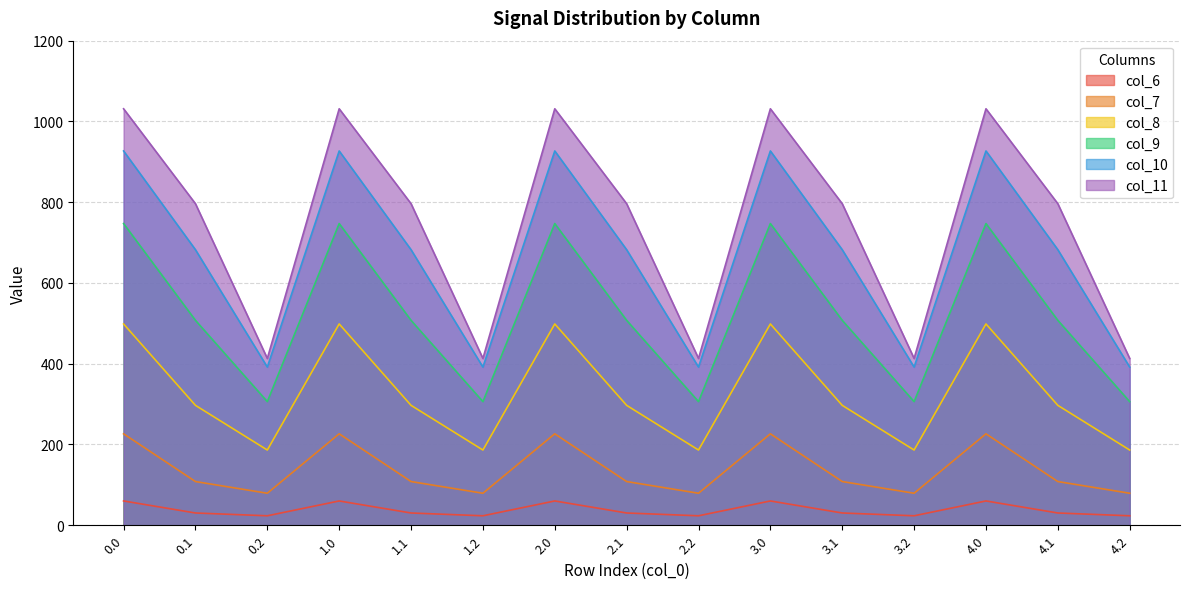

Reading left to right, transcribe all the data shown in this chart.

col_6: 60.2	30.4	23.4	60.2	30.4	23.4	60.2	30.4	23.4	60.2	30.4	23.4	60.2	30.4	23.4
col_7: 226.4	108.2	79.2	226.4	108.2	79.2	226.4	108.2	79.2	226.4	108.2	79.2	226.4	108.2	79.2
col_8: 498.5	296.9	186.3	498.5	296.9	186.3	498.5	296.9	186.3	498.5	296.9	186.3	498.5	296.9	186.3
col_9: 747.1	507.4	306.1	747.1	507.4	306.1	747.1	507.4	306.1	747.1	507.4	306.1	747.1	507.4	306.1
col_10: 926.9	682.3	391.7	926.9	682.3	391.7	926.9	682.3	391.7	926.9	682.3	391.7	926.9	682.3	391.7
col_11: 1031.3	796.2	413.0	1031.3	796.2	413.0	1031.3	796.2	413.0	1031.3	796.2	413.0	1031.3	796.2	413.0